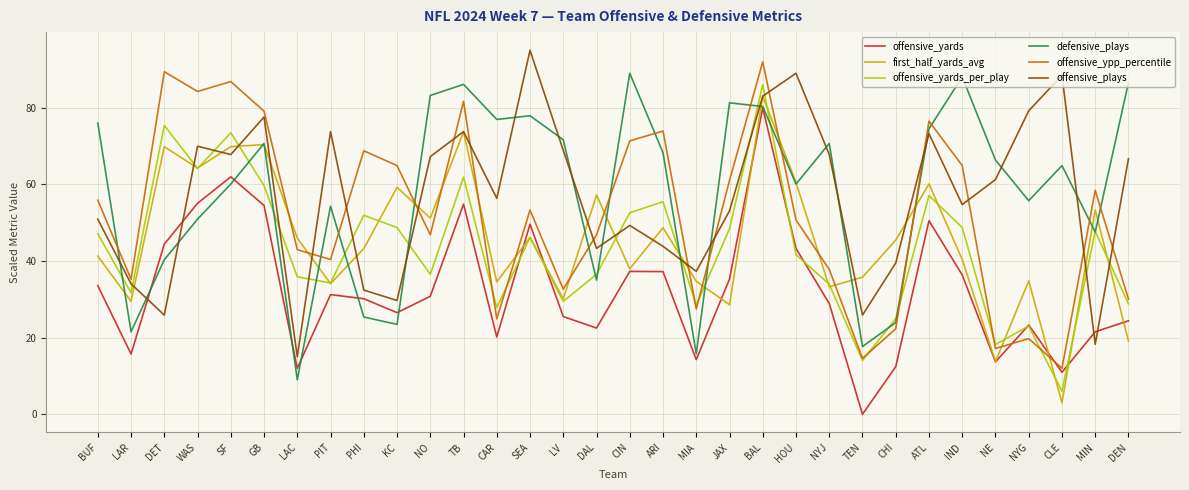

True or false: offensive_plays has more than 0 interior local peaks.

True